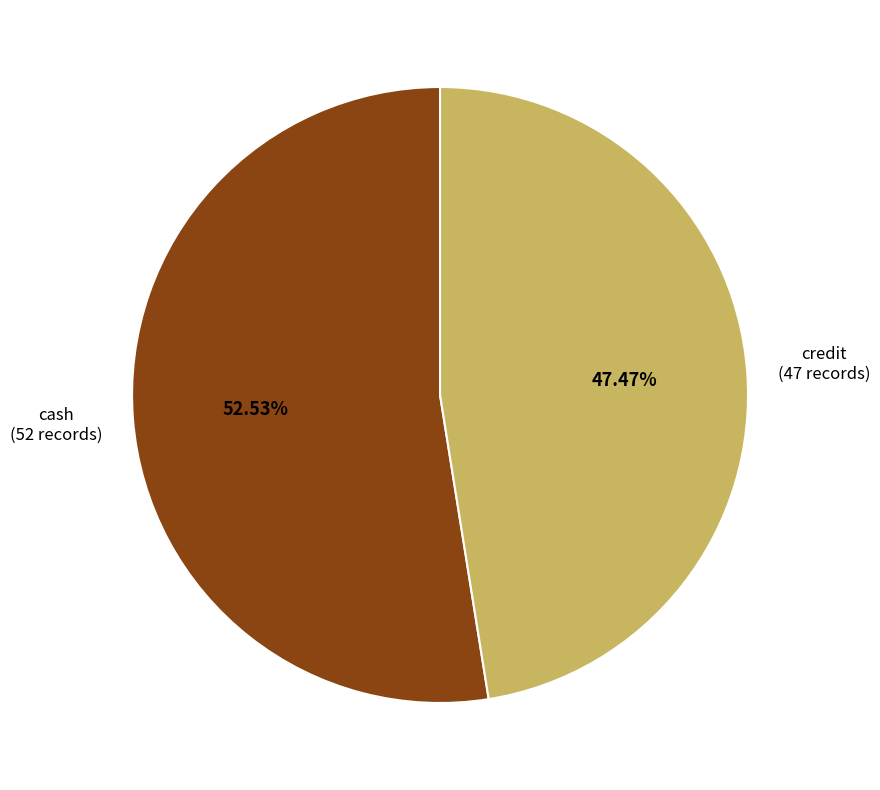

Does any single category account for the majority?

Yes